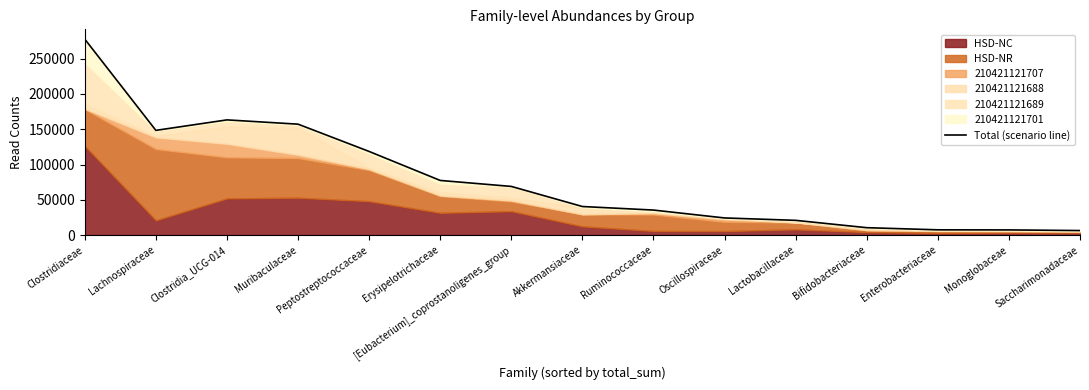

Where is the data nearest to the value 142068?

Lachnospiraceae